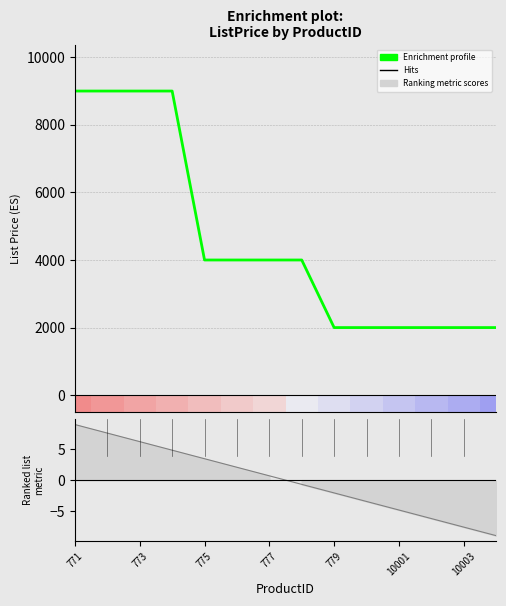

What is the change in value from 775 to 7?

-5000